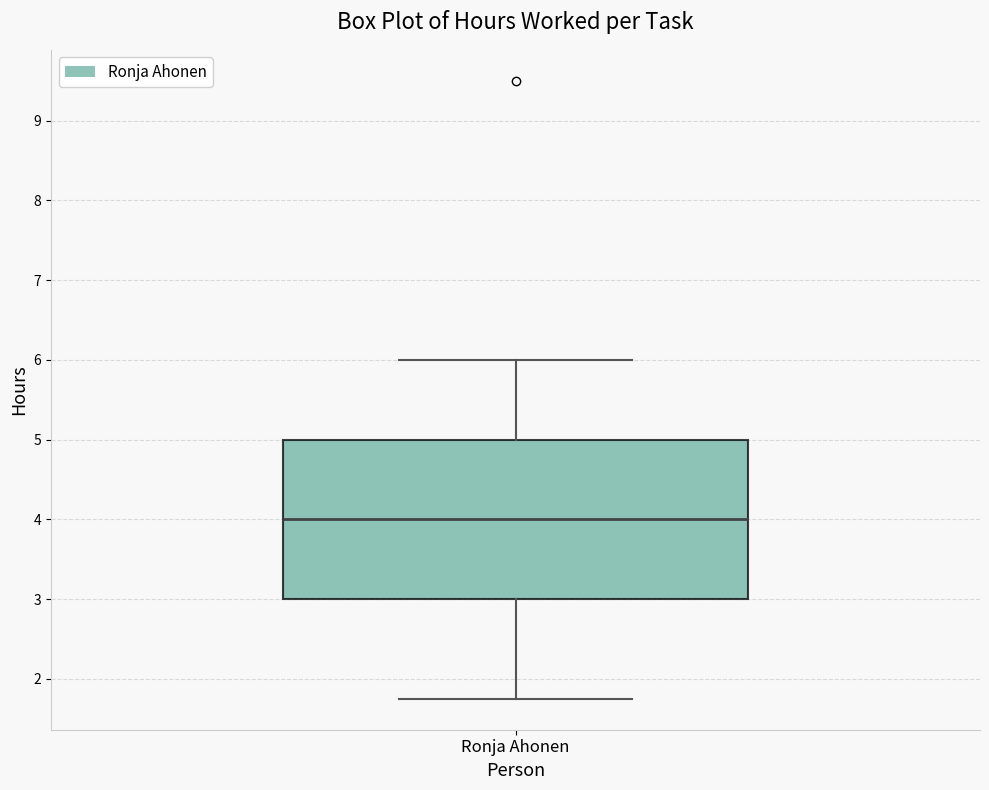

Read this box plot against the y-axis: the position of the median line, the range covered by the box, and the ends of both whiskers. The values are not printed on the chart, so give them approximately, as read against the axis.

median 4.0, box 3.0 to 5.0, whiskers 1.8 to 6.0